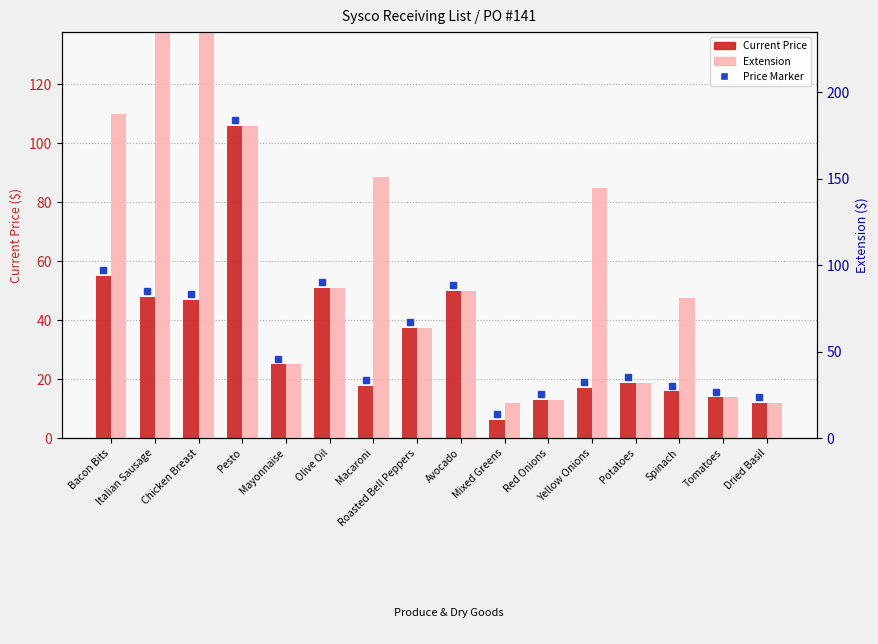

What is the sum of all Current Price values?

533.0